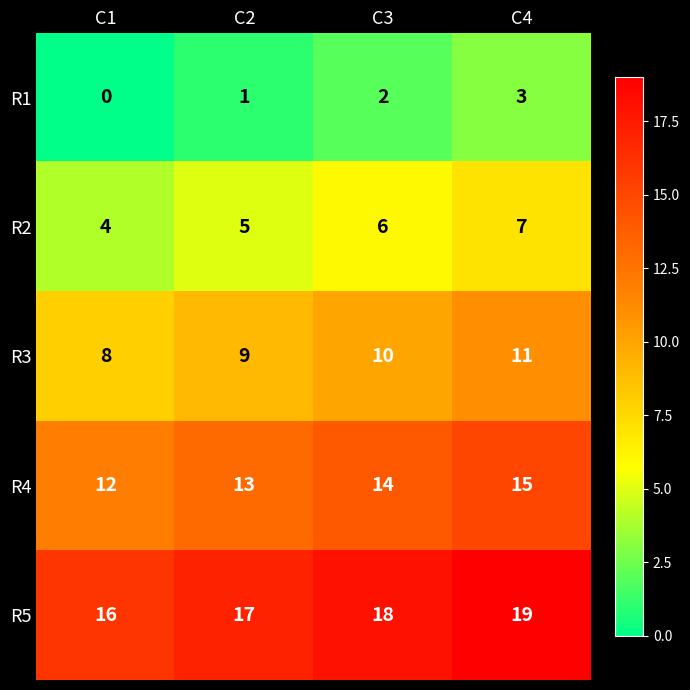

Is it true that R3 equals 10 at C3?

True